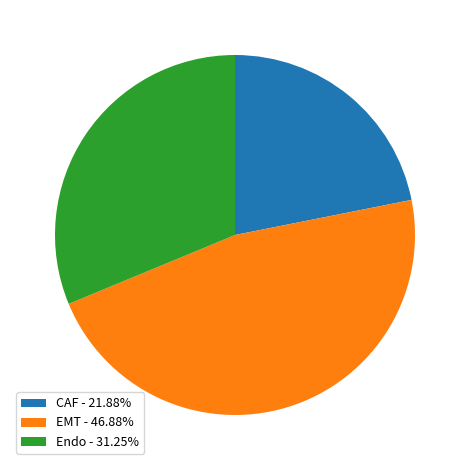

Is the sum of CAF - 21.88% and Endo - 31.25% greater than half?

Yes